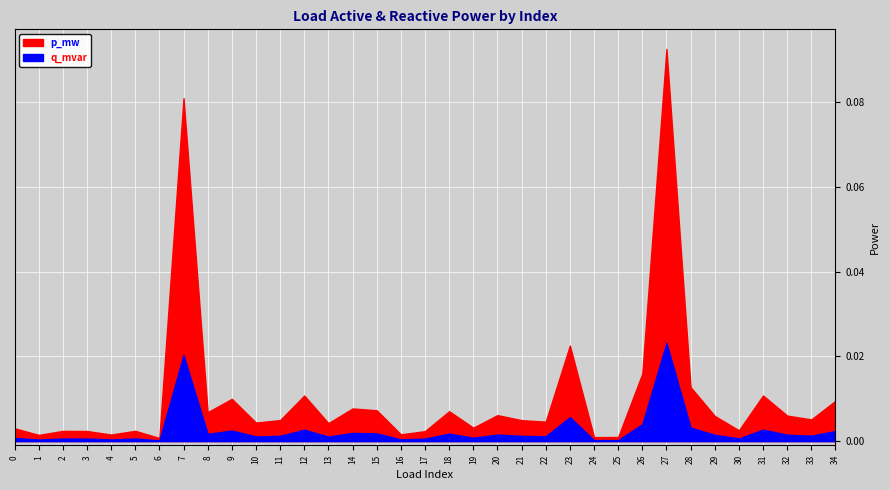

Reading right to left, transcribe all the data shown in this chart.

p_mw: 34=0.0	33=0.0	32=0.0	31=0.0	30=0.0	29=0.0	28=0.0	27=0.1	26=0.0	25=0.0	24=0.0	23=0.0	22=0.0	21=0.0	20=0.0	19=0.0	18=0.0	17=0.0	16=0.0	15=0.0	14=0.0	13=0.0	12=0.0	11=0.0	10=0.0	9=0.0	8=0.0	7=0.1	6=0.0	5=0.0	4=0.0	3=0.0	2=0.0	1=0.0	0=0.0
q_mvar: 34=0.0	33=0.0	32=0.0	31=0.0	30=0.0	29=0.0	28=0.0	27=0.0	26=0.0	25=0.0	24=0.0	23=0.0	22=0.0	21=0.0	20=0.0	19=0.0	18=0.0	17=0.0	16=0.0	15=0.0	14=0.0	13=0.0	12=0.0	11=0.0	10=0.0	9=0.0	8=0.0	7=0.0	6=0.0	5=0.0	4=0.0	3=0.0	2=0.0	1=0.0	0=0.0